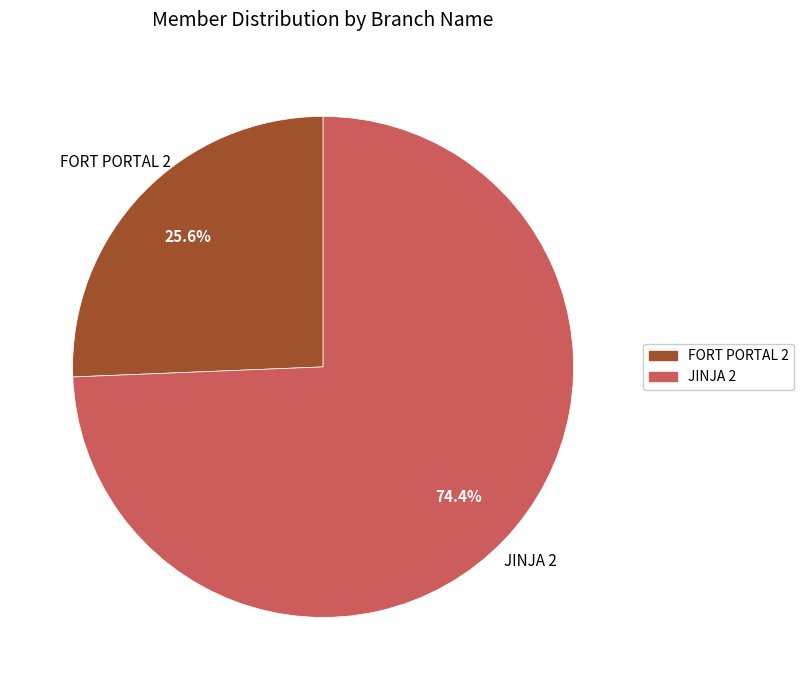

What is the ratio of the value at FORT PORTAL 2 to the value at JINJA 2?

0.3